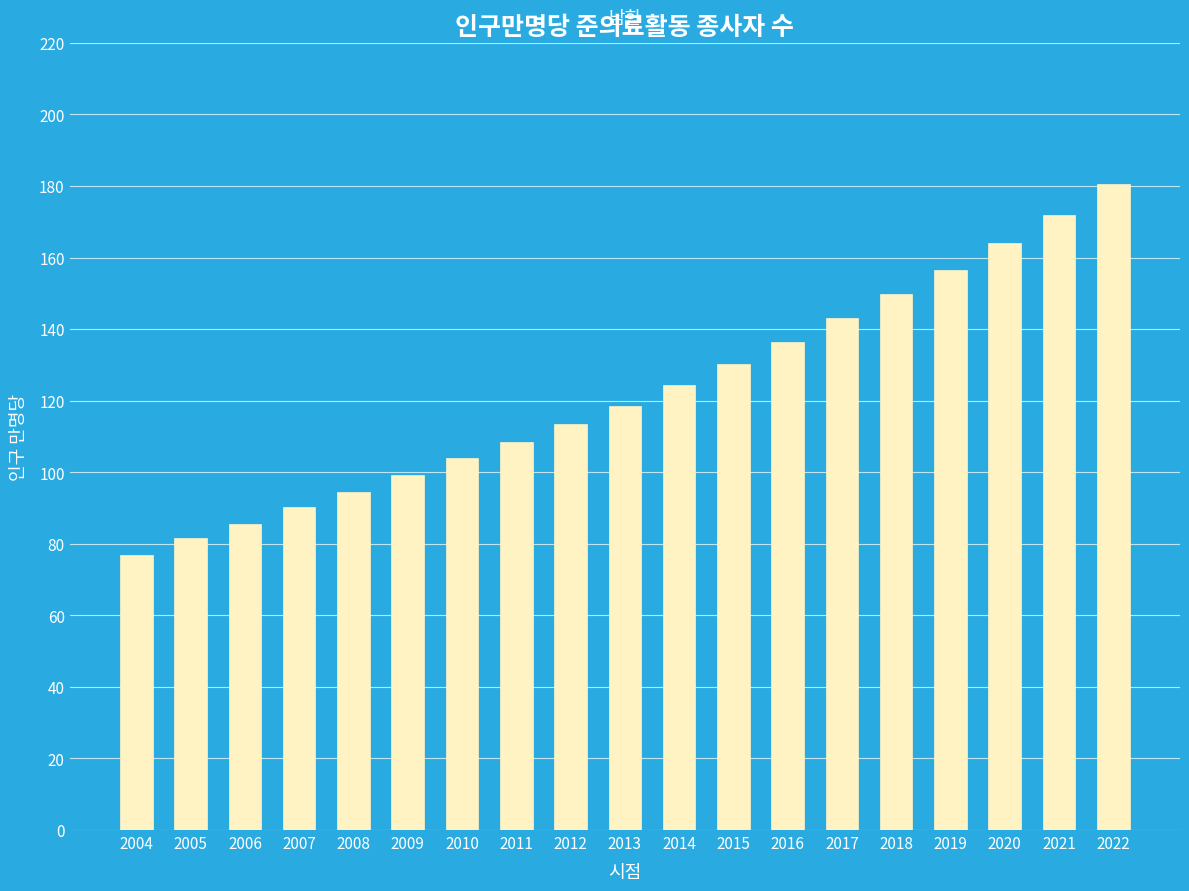

What is the value of the 16th bar from the left?

156.5